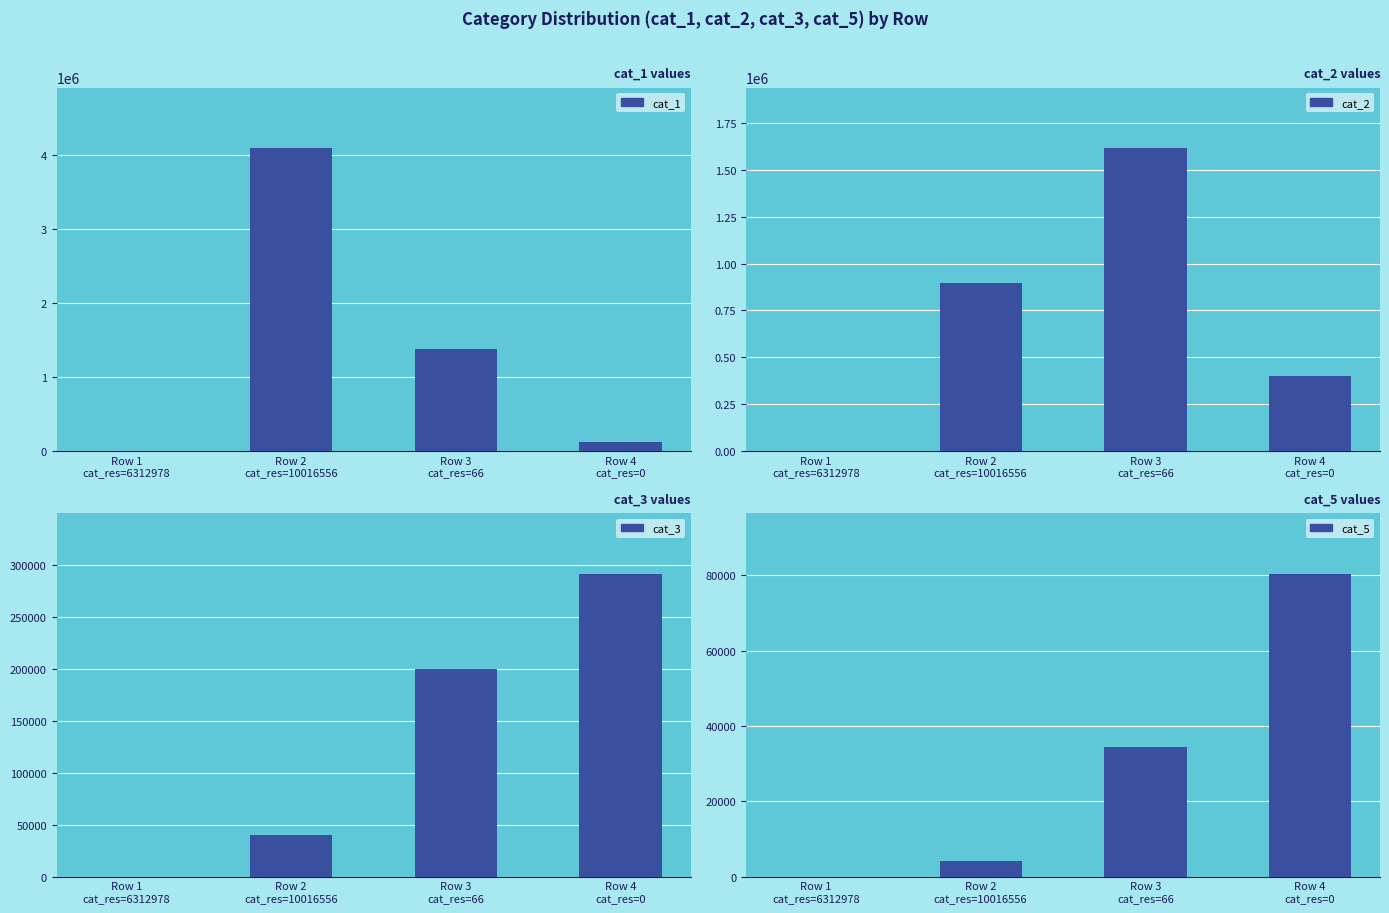

What are all the series names shown in the legend?

cat_1, cat_2, cat_3, cat_5